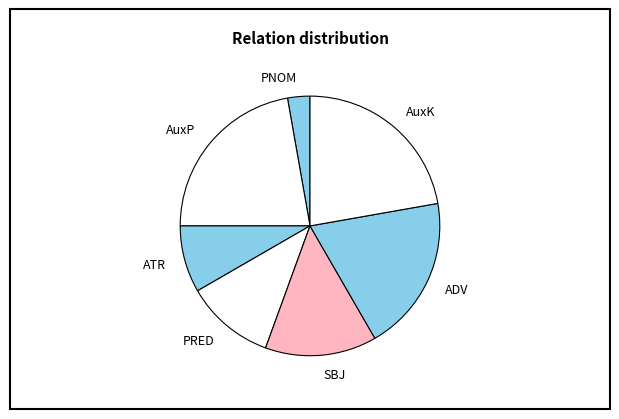

How many slices are in this pie chart?

7